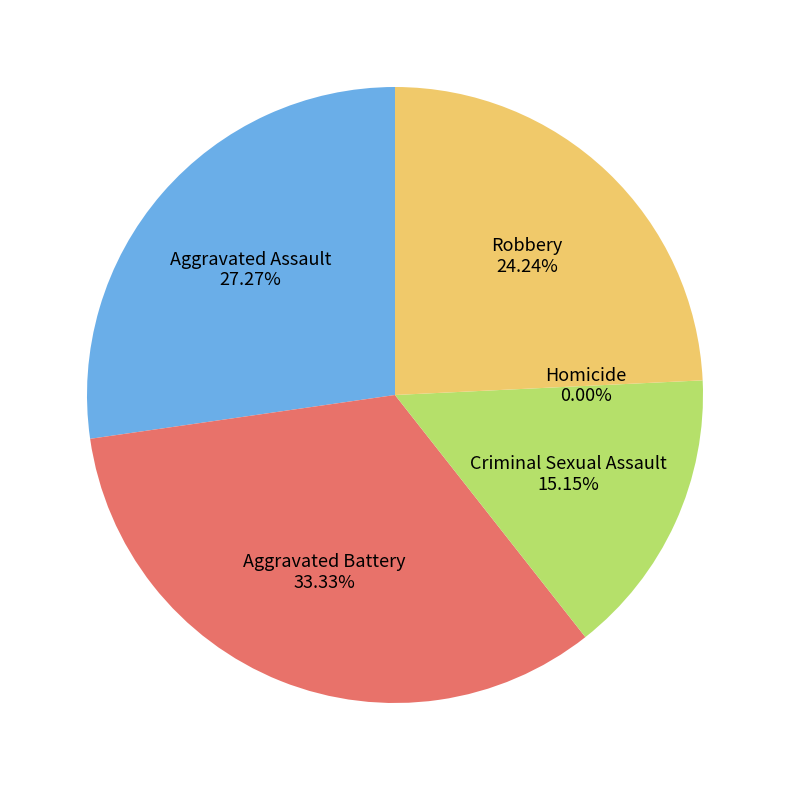

True or false: Aggravated Battery accounts for 43% of the total.

False